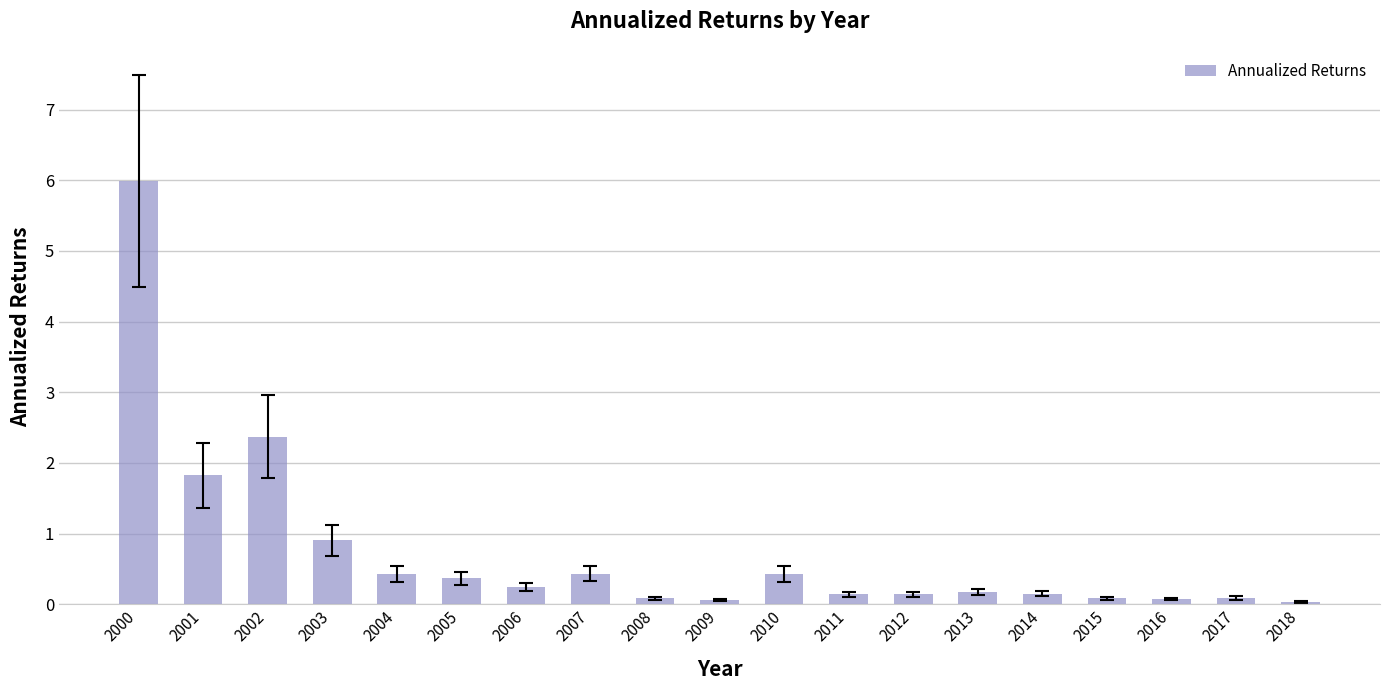

The value at 2000 is 6.0. True or false?

True